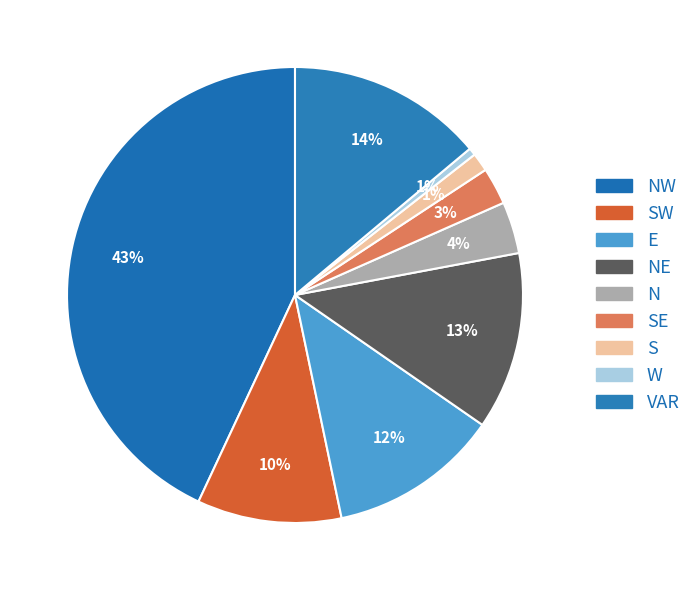

How many slices are in this pie chart?

9